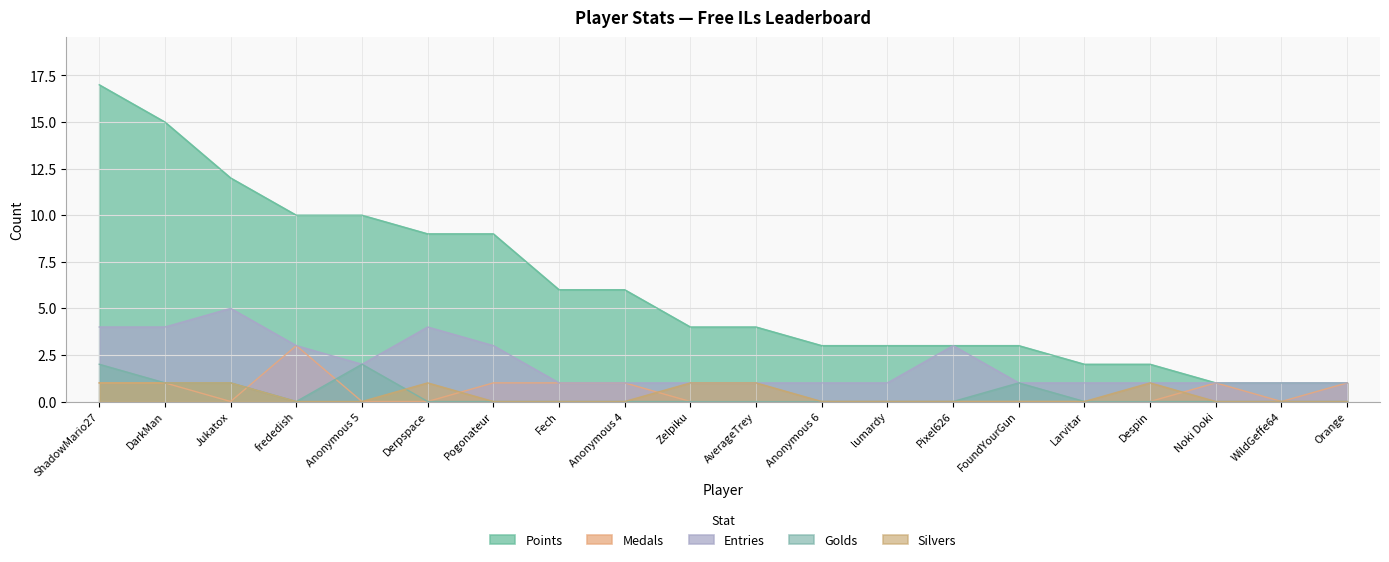

True or false: Points and Silvers cross at least once.

False